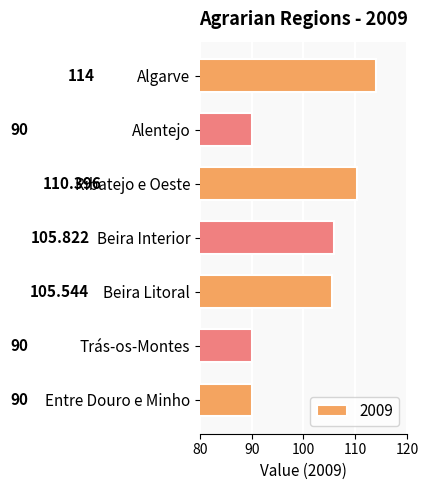

At which category does the chart reach its peak across all series?

Algarve